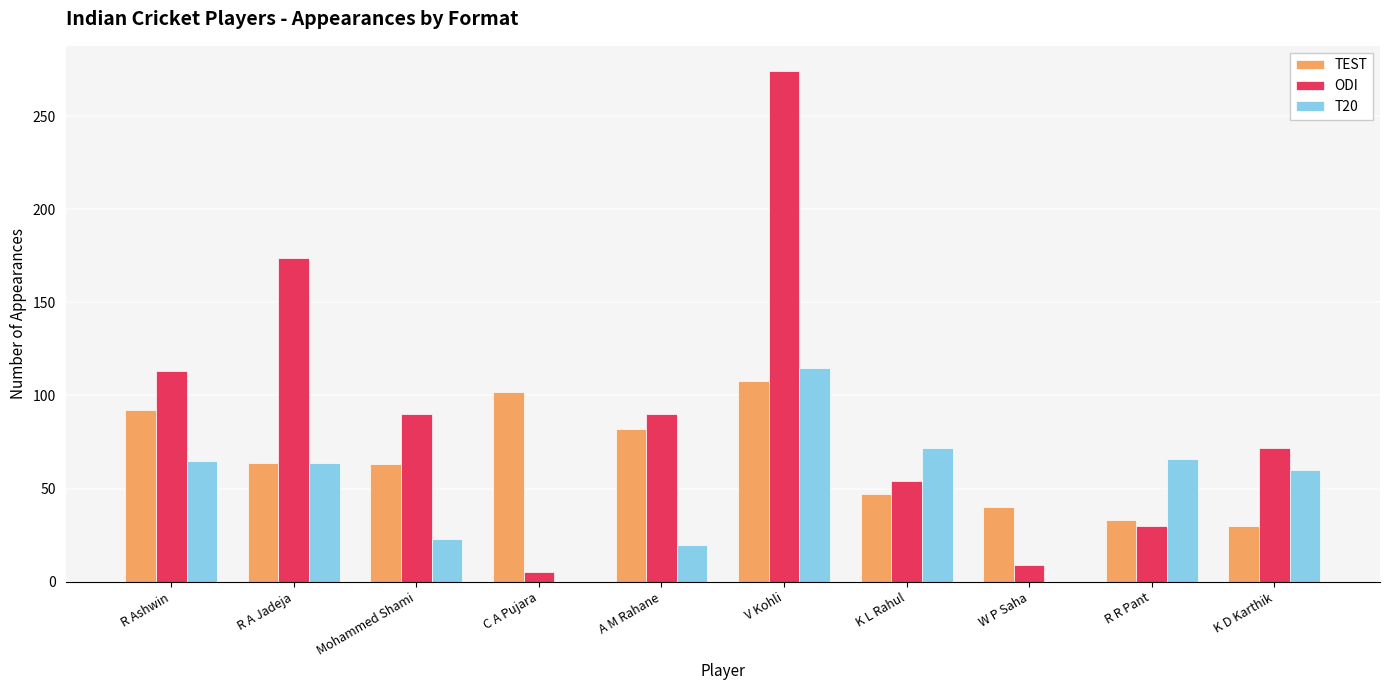

Which series has the largest total across all categories?

ODI